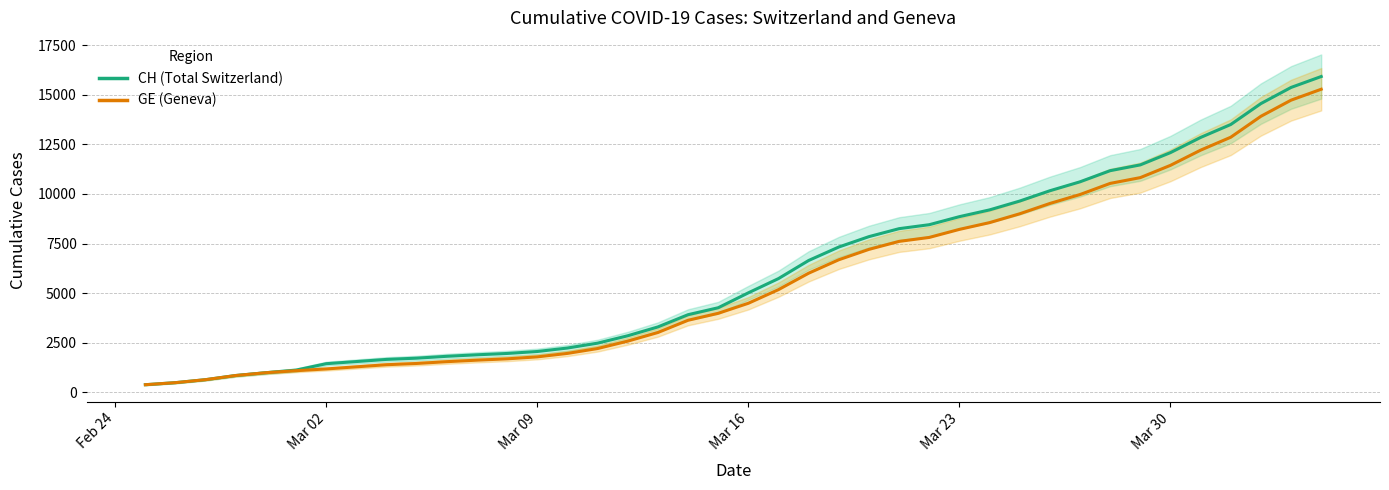

Is it true that CH (Total Switzerland) equals 4739 at 16?

False